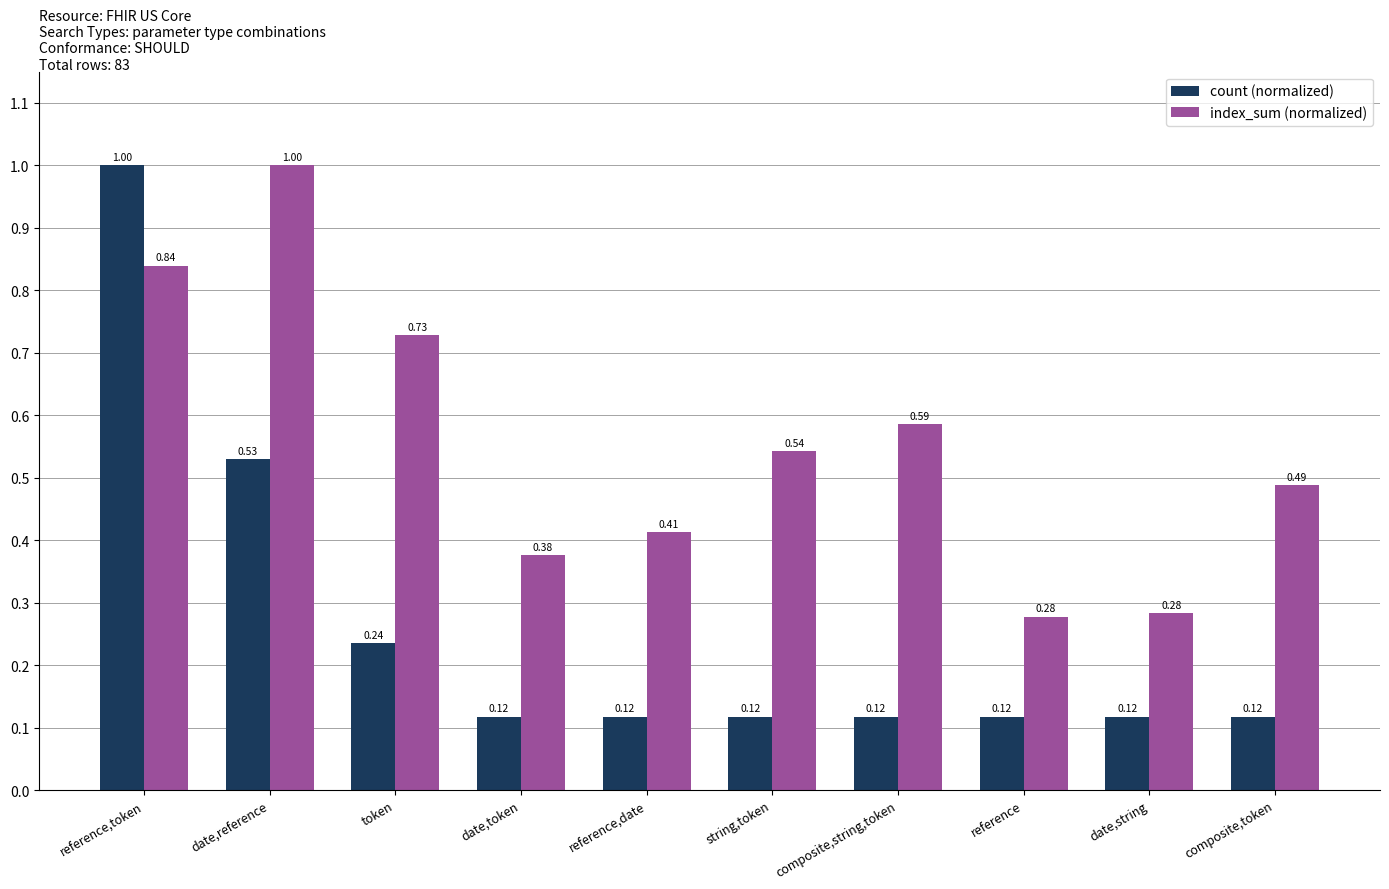

Between reference,token and date,reference, which series saw the biggest shift?

count (normalized)